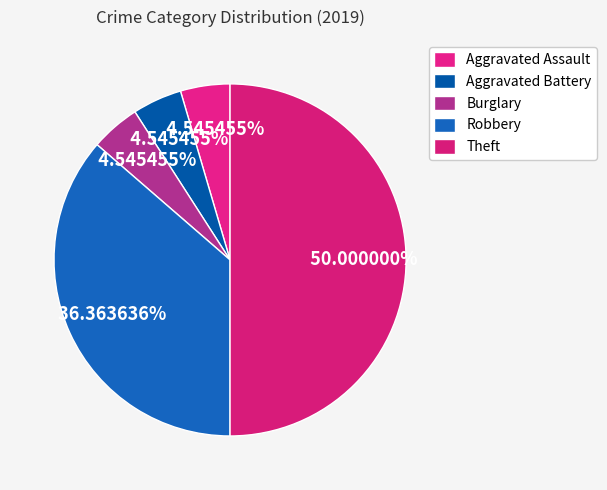

To the nearest percent, what is the average slice percentage?

20%